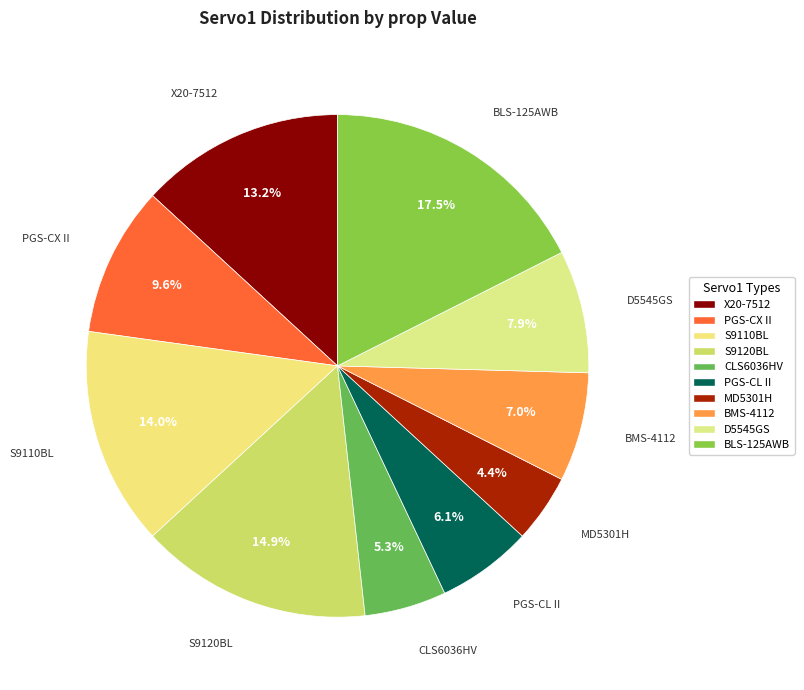

Is it true that S9110BL is 14% of the pie?

True